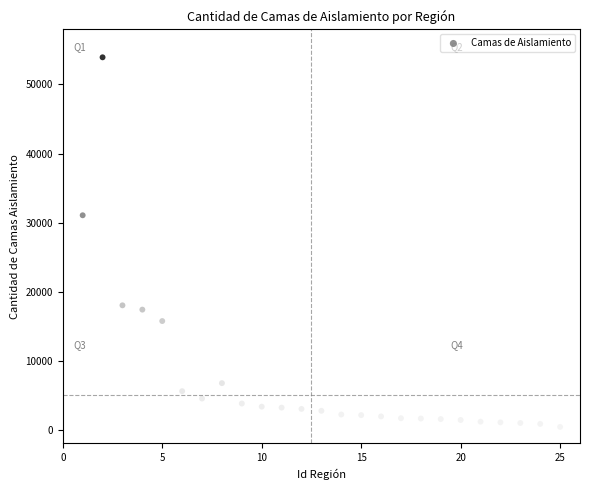

What is the range of Y values (max minus min)?

53562